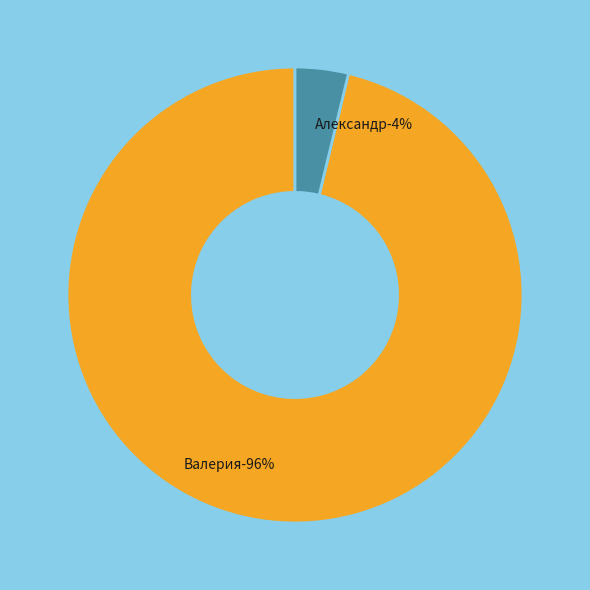

How much of the chart is everything except Александр?

96.2%